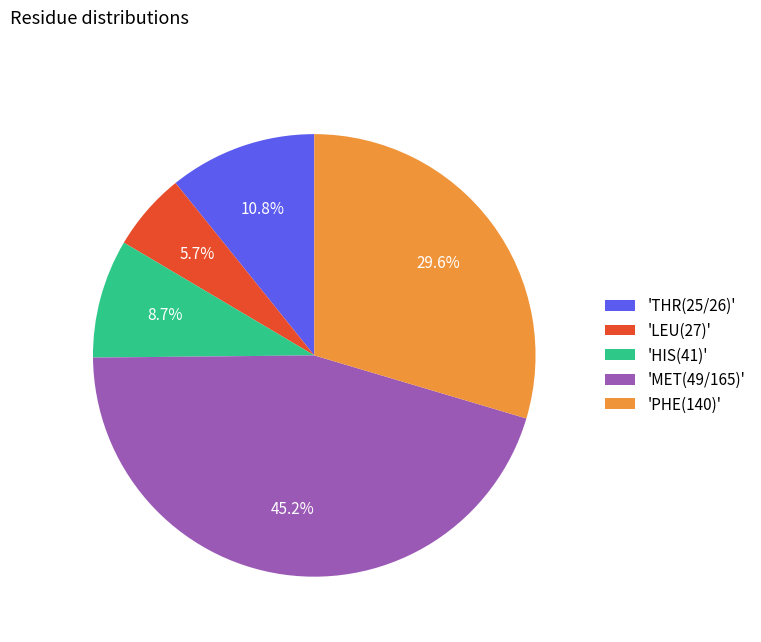

How many slices are in this pie chart?

5